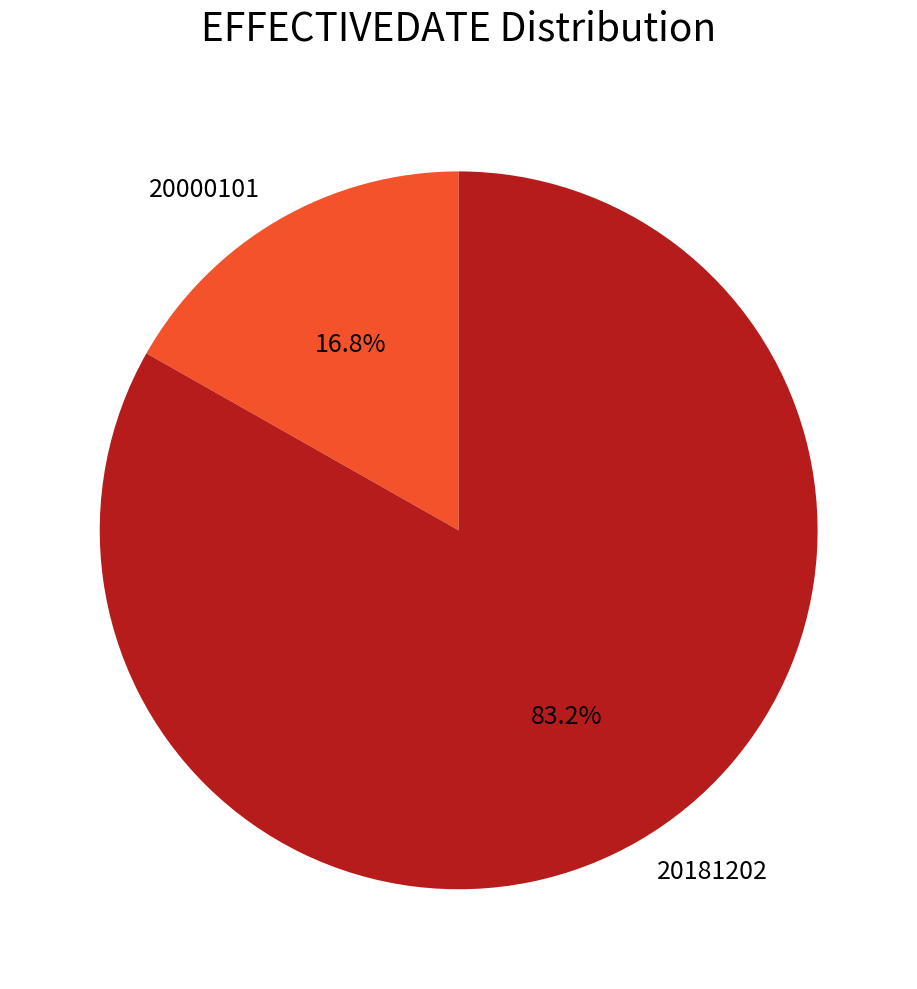

What portion of the pie excludes 20000101?

83.2%